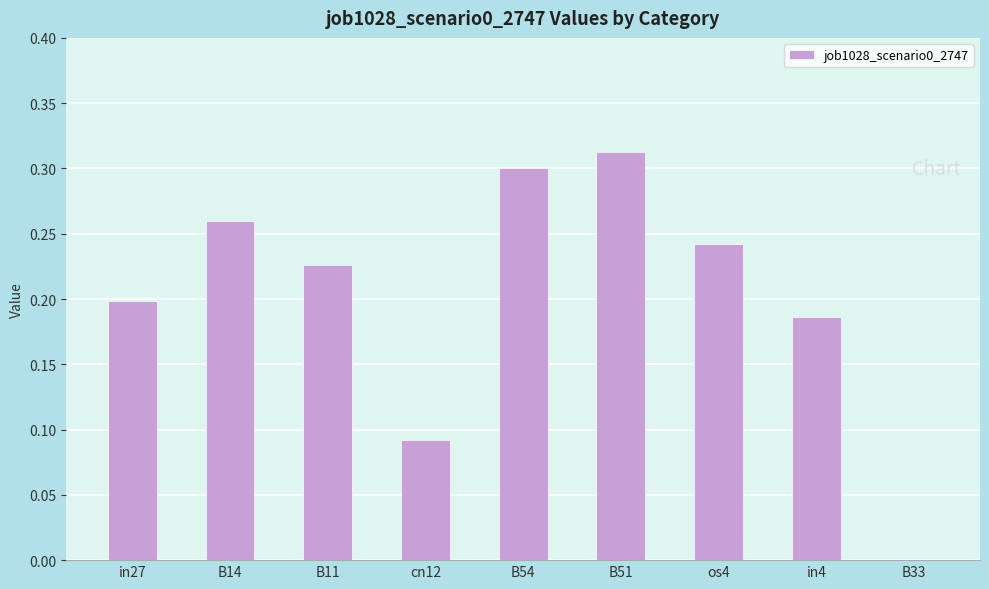

What is the sum of the values at os4 and in4?

0.4